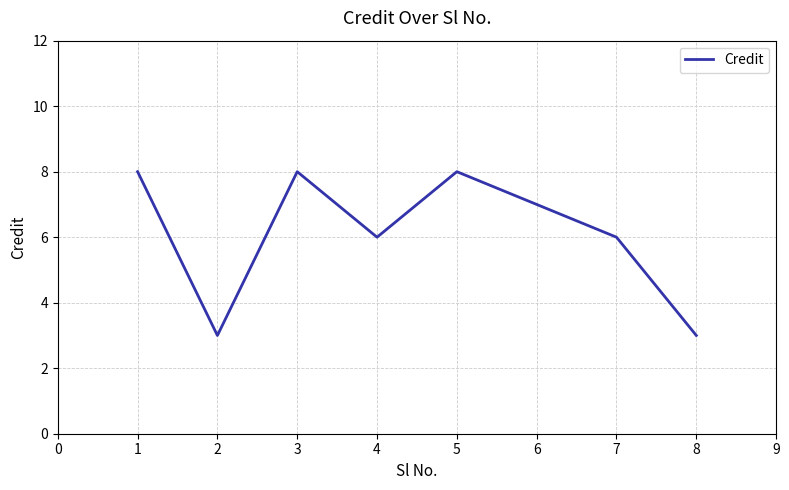

How many categories are shown in the chart?

8